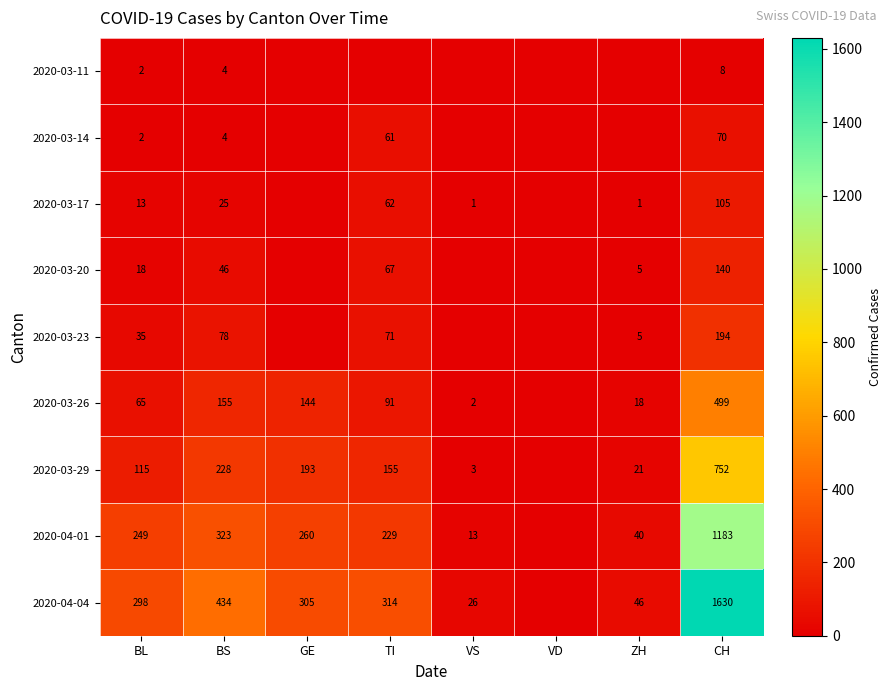

Is the value of 2020-04-04 at CH greater than the value of 2020-03-17 at TI?

Yes